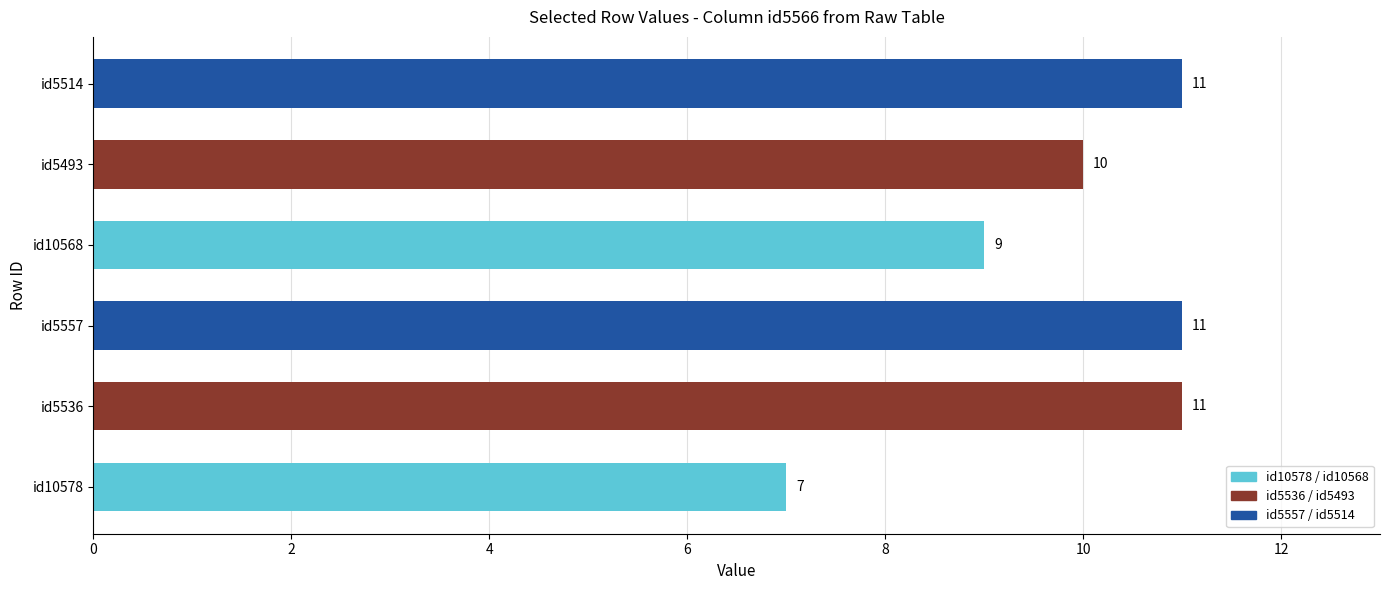

Which category has the lowest value across all series?

id10578